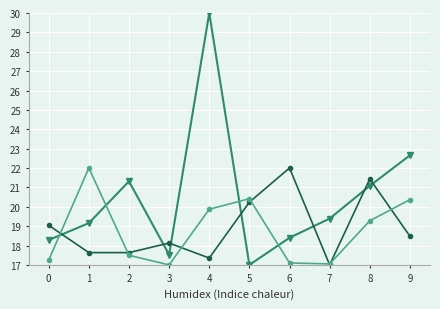

What is the total value across all series at 2?

56.4